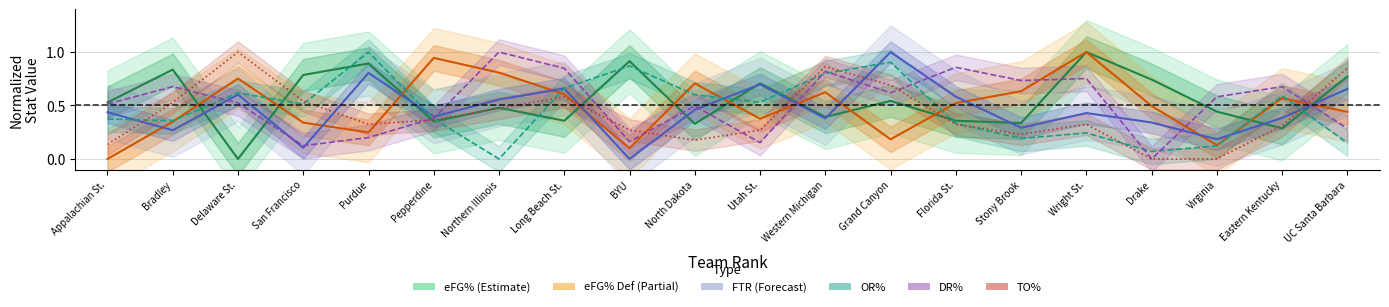

Reading left to right, list all the values displayed in this chart.

eFG%: Appalachian St.=0.5	Bradley=0.8	Delaware St.=0.0	San Francisco=0.8	Purdue=0.9	Pepperdine=0.3	Northern Illinois=0.5	Long Beach St.=0.4	BYU=0.9	North Dakota=0.3	Utah St.=0.7	Western Michigan=0.4	Grand Canyon=0.5	Florida St.=0.4	Stony Brook=0.3	Wright St.=1.0	Drake=0.7	Virginia=0.4	Eastern Kentucky=0.3	UC Santa Barbara=0.8
eFG% Def: Appalachian St.=0.0	Bradley=0.3	Delaware St.=0.8	San Francisco=0.3	Purdue=0.2	Pepperdine=0.9	Northern Illinois=0.8	Long Beach St.=0.6	BYU=0.1	North Dakota=0.7	Utah St.=0.4	Western Michigan=0.6	Grand Canyon=0.2	Florida St.=0.5	Stony Brook=0.6	Wright St.=1.0	Drake=0.5	Virginia=0.1	Eastern Kentucky=0.6	UC Santa Barbara=0.4
FTR: Appalachian St.=0.4	Bradley=0.3	Delaware St.=0.6	San Francisco=0.1	Purdue=0.8	Pepperdine=0.4	Northern Illinois=0.6	Long Beach St.=0.7	BYU=0.0	North Dakota=0.5	Utah St.=0.7	Western Michigan=0.4	Grand Canyon=1.0	Florida St.=0.6	Stony Brook=0.3	Wright St.=0.4	Drake=0.3	Virginia=0.2	Eastern Kentucky=0.4	UC Santa Barbara=0.7
OR%: Appalachian St.=0.4	Bradley=0.4	Delaware St.=0.6	San Francisco=0.5	Purdue=1.0	Pepperdine=0.4	Northern Illinois=0.0	Long Beach St.=0.7	BYU=0.9	North Dakota=0.6	Utah St.=0.5	Western Michigan=0.8	Grand Canyon=0.9	Florida St.=0.3	Stony Brook=0.2	Wright St.=0.2	Drake=0.1	Virginia=0.1	Eastern Kentucky=0.6	UC Santa Barbara=0.1
DR%: Appalachian St.=0.5	Bradley=0.7	Delaware St.=0.5	San Francisco=0.1	Purdue=0.2	Pepperdine=0.4	Northern Illinois=1.0	Long Beach St.=0.8	BYU=0.2	North Dakota=0.5	Utah St.=0.2	Western Michigan=0.8	Grand Canyon=0.6	Florida St.=0.9	Stony Brook=0.7	Wright St.=0.8	Drake=0.0	Virginia=0.6	Eastern Kentucky=0.7	UC Santa Barbara=0.3
TO%: Appalachian St.=0.1	Bradley=0.5	Delaware St.=1.0	San Francisco=0.5	Purdue=0.3	Pepperdine=0.4	Northern Illinois=0.5	Long Beach St.=0.6	BYU=0.3	North Dakota=0.2	Utah St.=0.3	Western Michigan=0.9	Grand Canyon=0.7	Florida St.=0.3	Stony Brook=0.2	Wright St.=0.3	Drake=0.0	Virginia=0.0	Eastern Kentucky=0.3	UC Santa Barbara=0.9